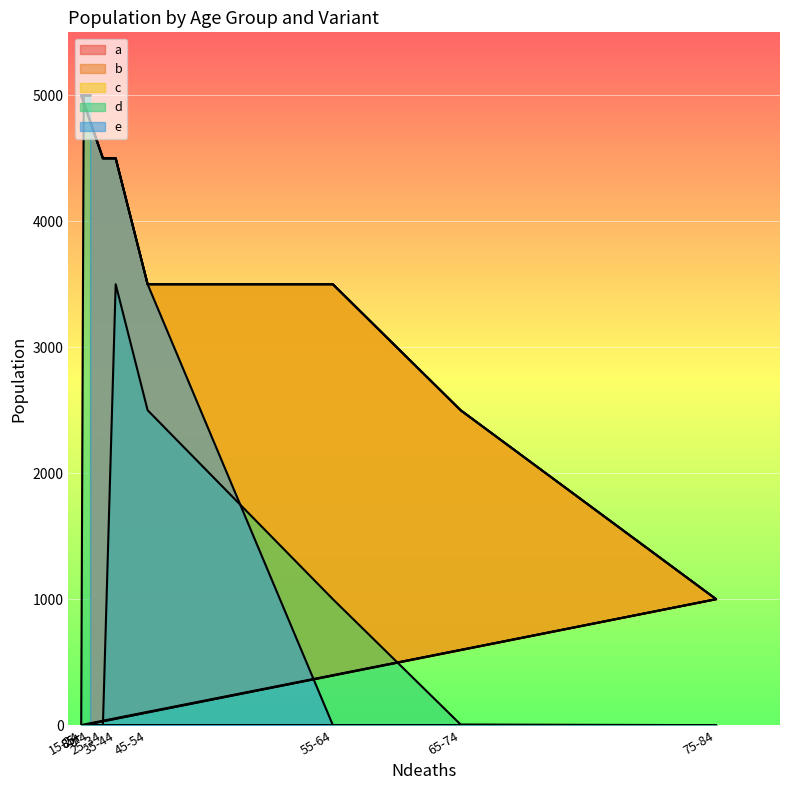

List the series in order of their peak value, highest first.

a, b, c, d, e